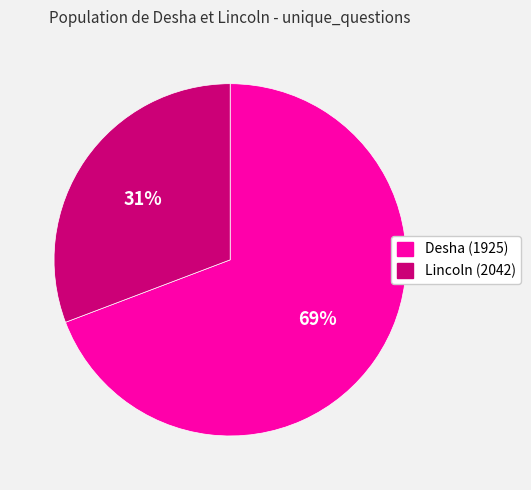

To the nearest percent, what is the difference between the Desha (1925) and Lincoln (2042) slice percentages?

38%